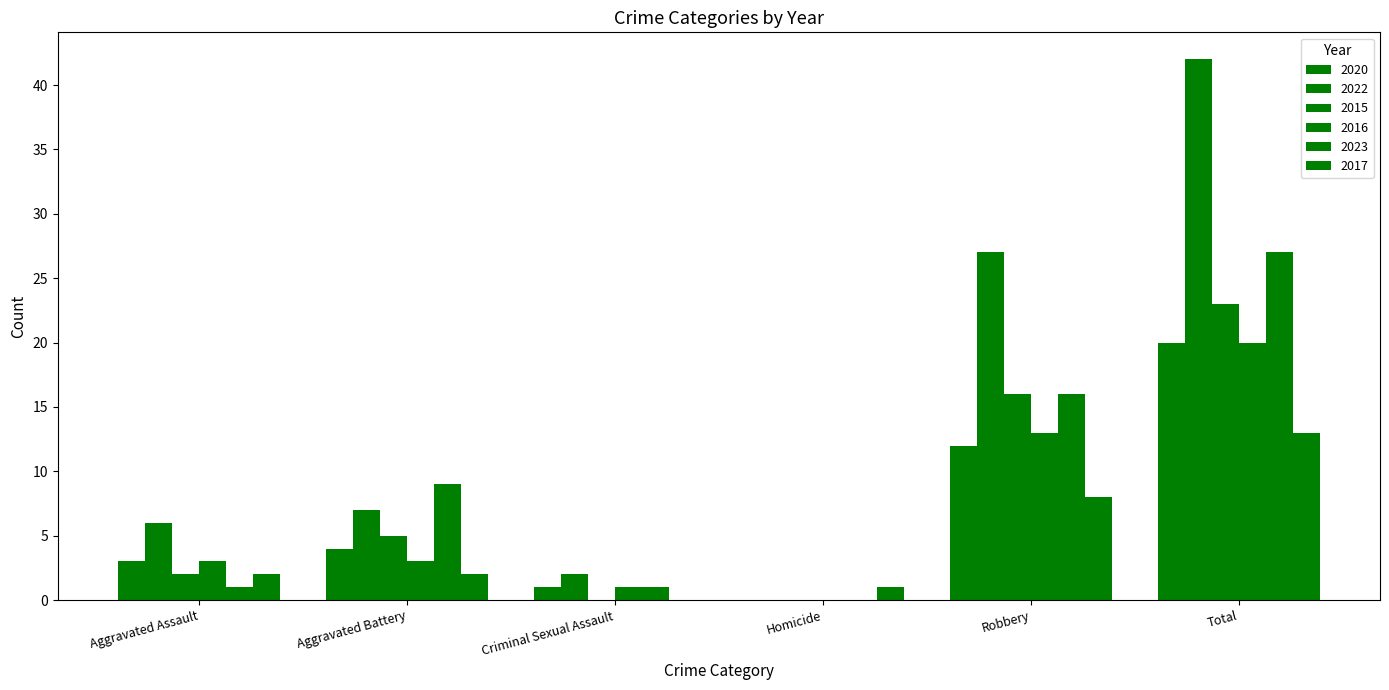

Are the bars grouped side by side (vs. stacked)?

Yes